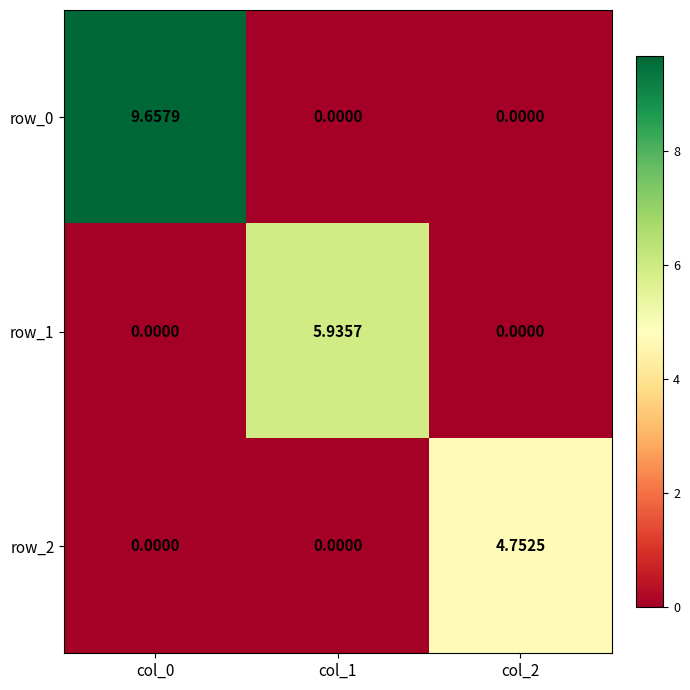

What is the greatest value displayed?

9.7